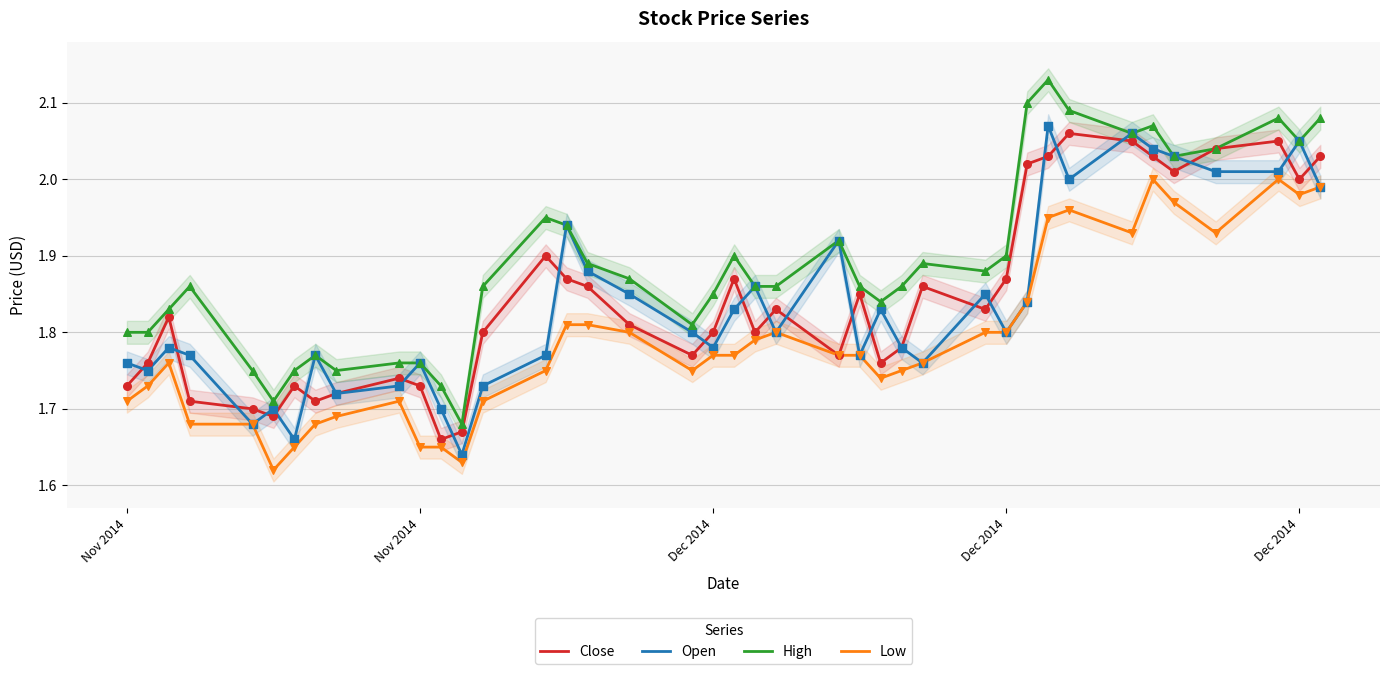

Which series has the largest total across all categories?

High